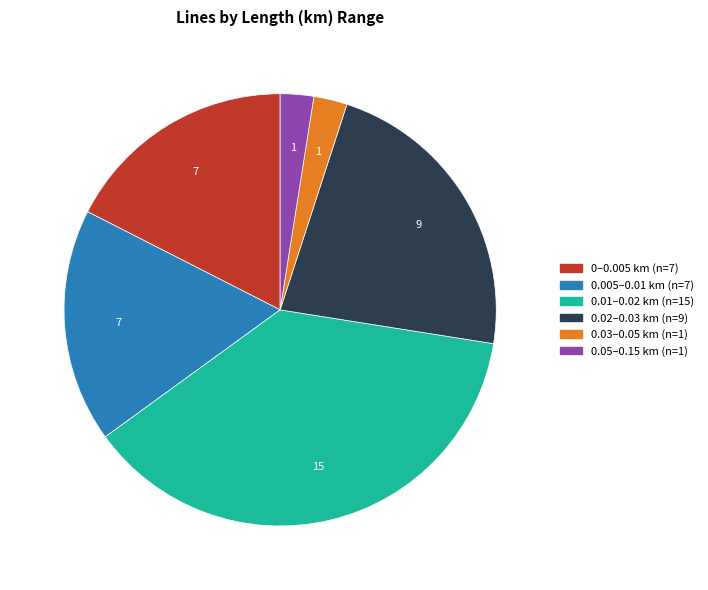

Does any single category account for the majority?

No